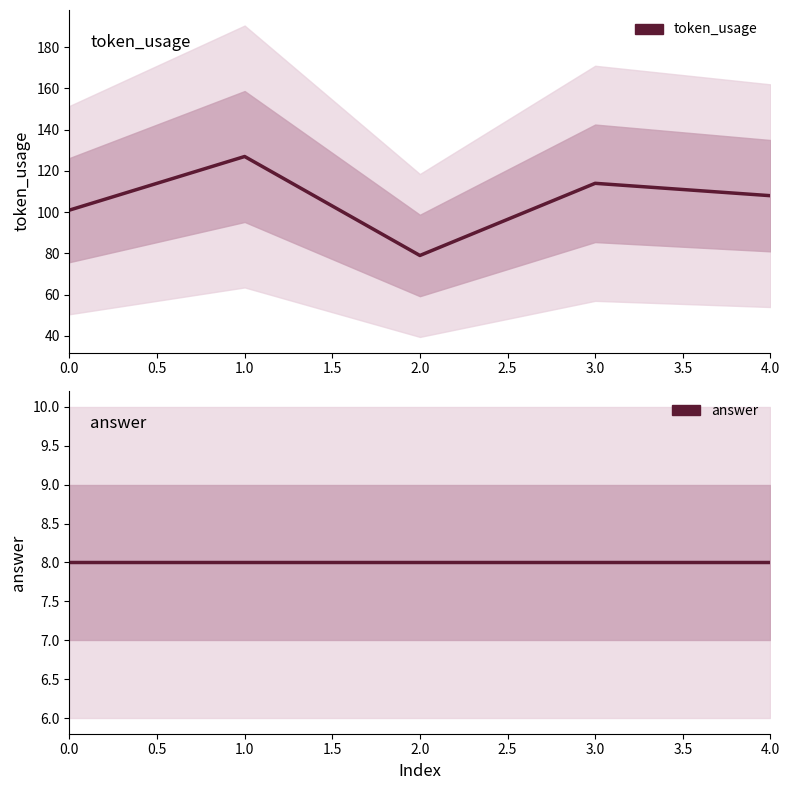

True or false: token_usage has a value of 60 at 4.0.

False